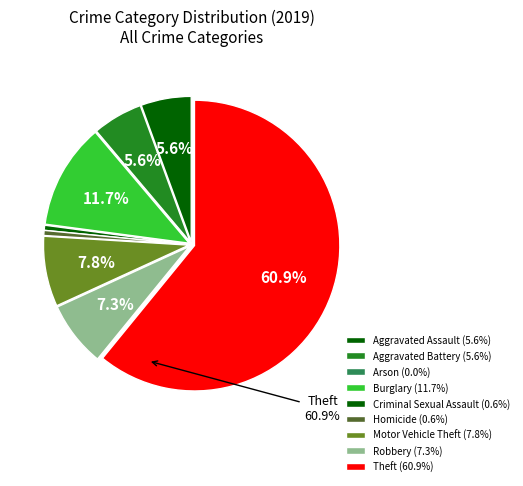

What is the largest slice in the pie chart?

Theft